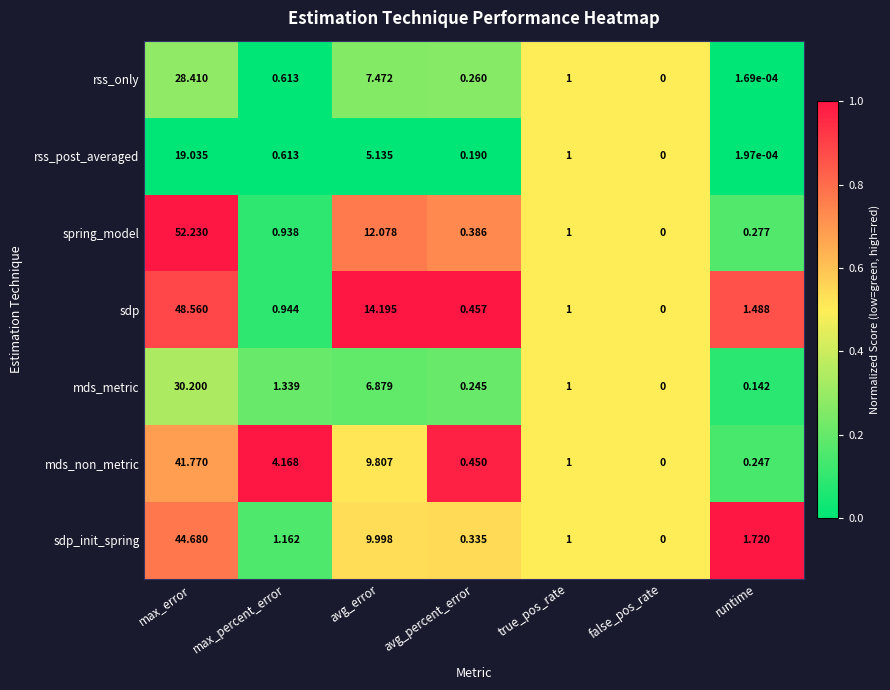

Which series changed the most between max_percent_error and avg_percent_error?

mds_non_metric